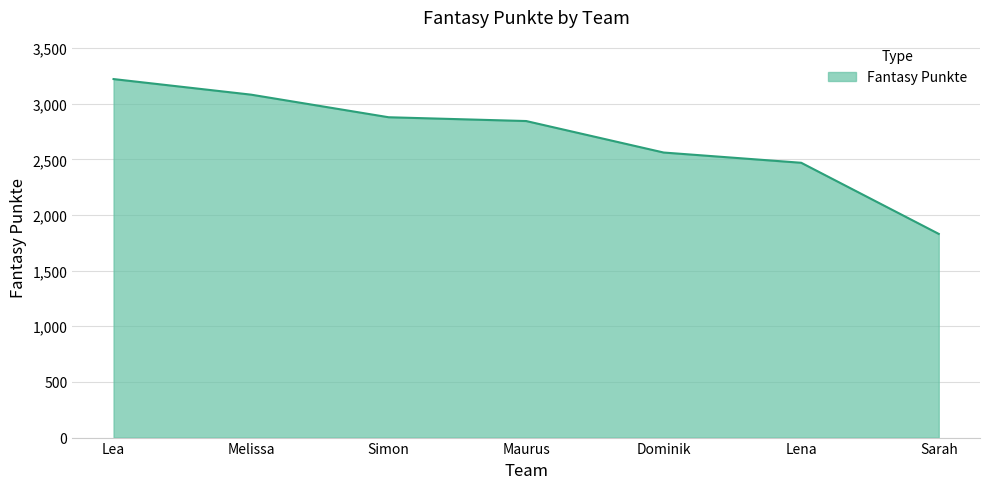

List the labels in order of value, largest first.

Lea, Melissa, Simon, Maurus, Dominik, Lena, Sarah